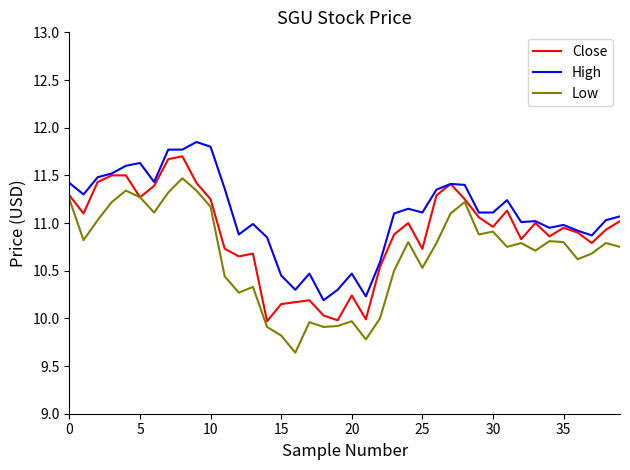

Rank the series by their average value, from highest to lowest.

High, Close, Low